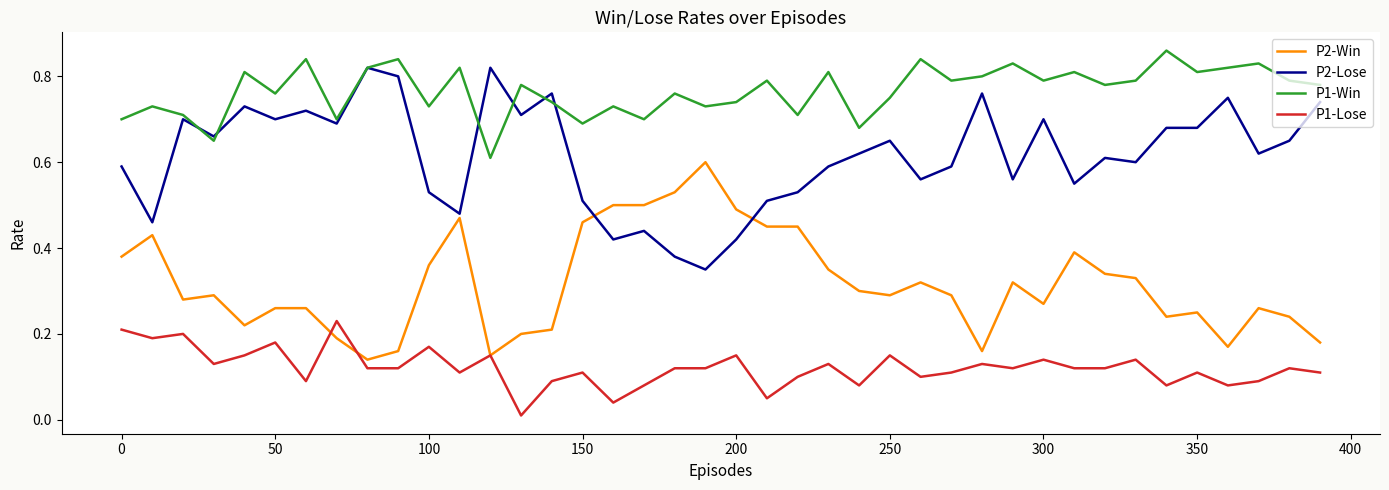

True or false: P1-Lose and P1-Win intersect in this chart.

False